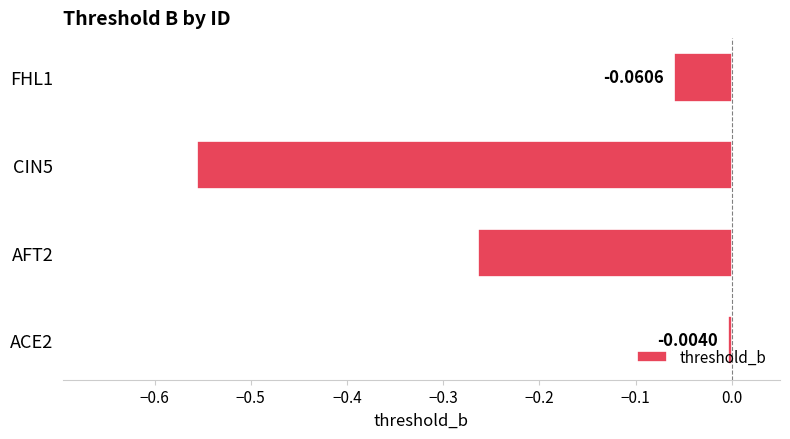

Are the bars grouped side by side (vs. stacked)?

No